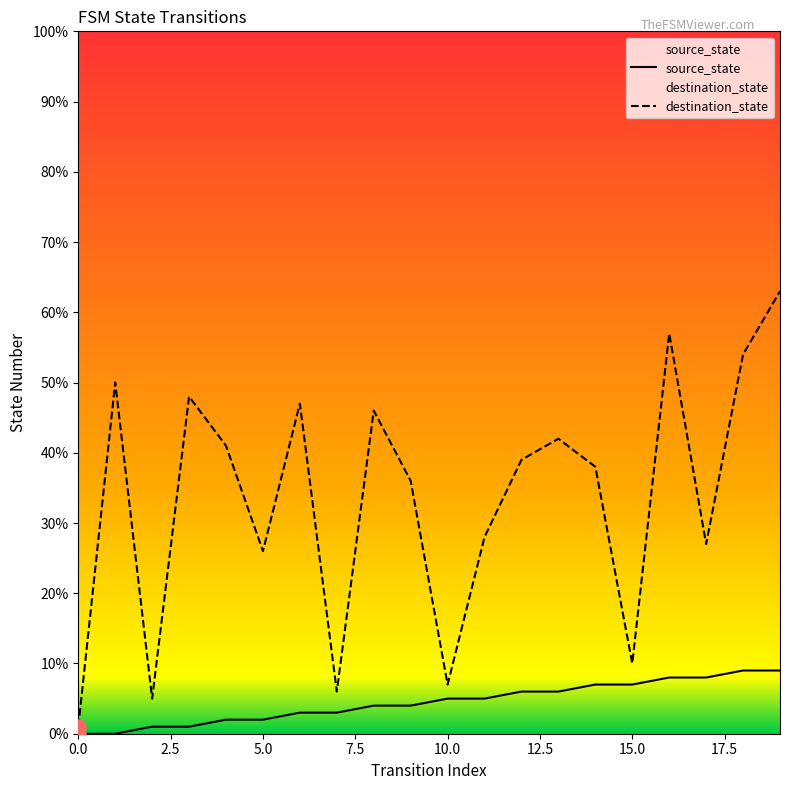

Which series reaches the minimum Y coordinate?

source_state